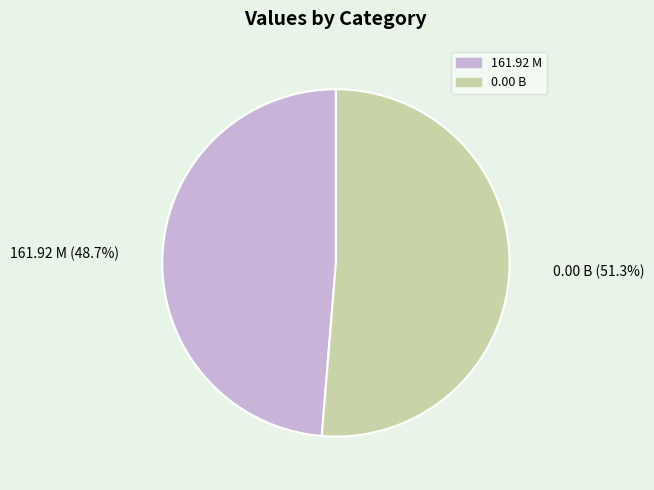

To the nearest percent, what percentage of the pie is 161.92 M?

49%